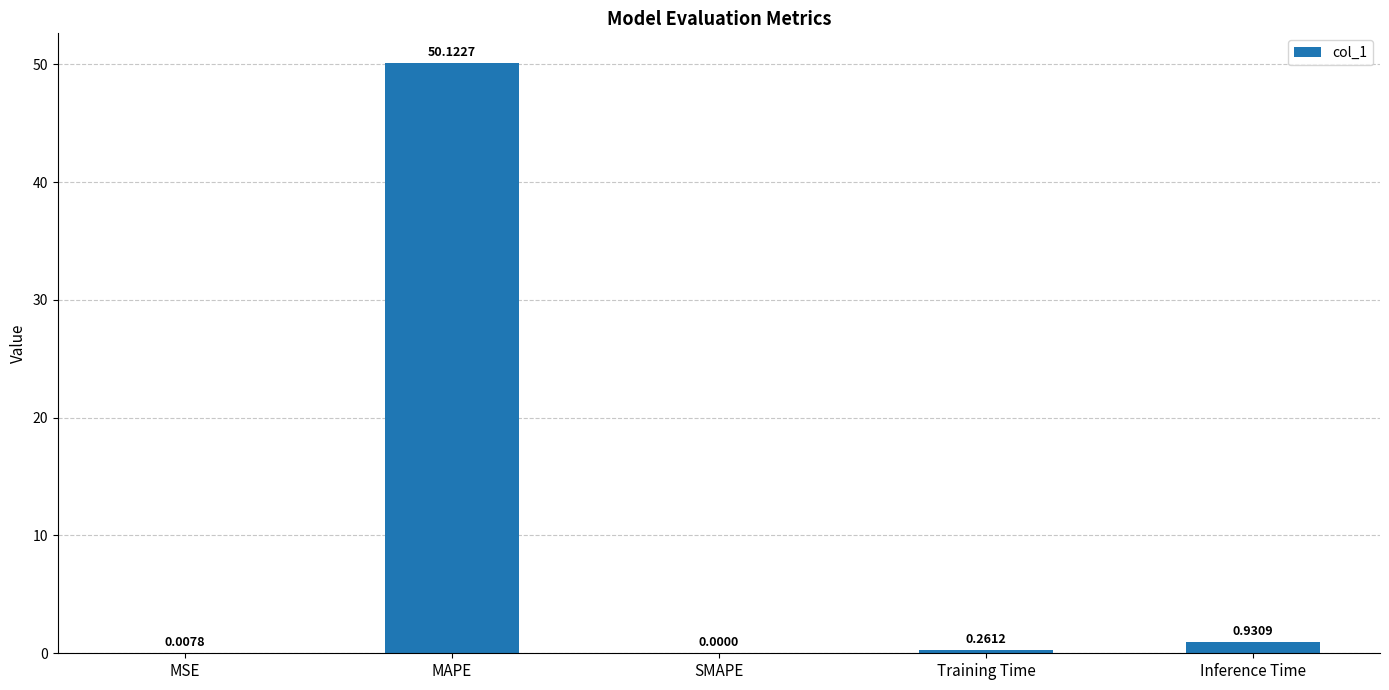

What is the change in value from MSE to MAPE?

+50.1